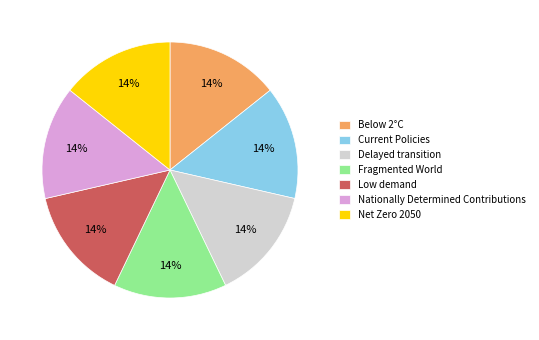

Does Below 2°C account for over 50% of the chart?

No